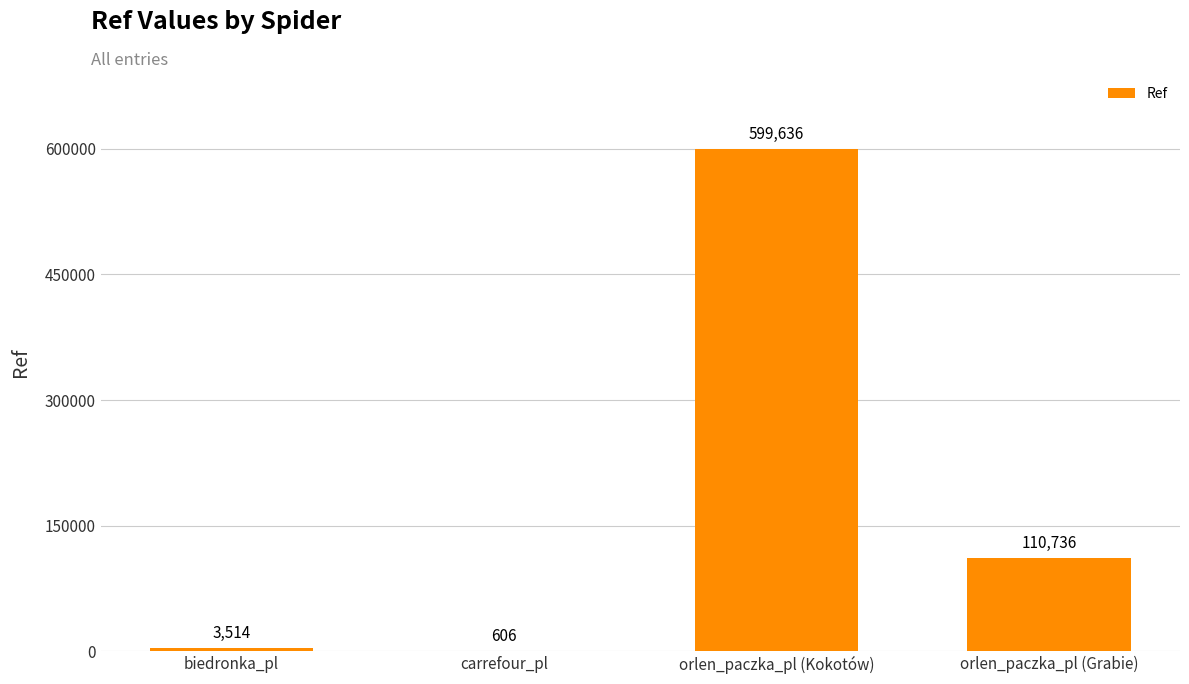

Is it true that the value at orlen_paczka_pl (Kokotów) is 599636?

True